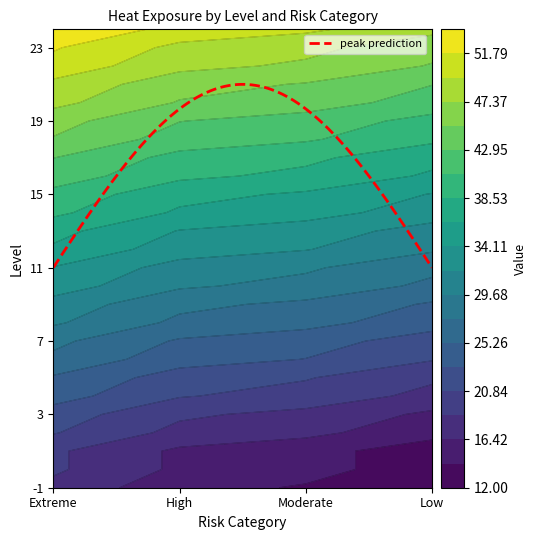

Reading left to right, transcribe all the data shown in this chart.

-1: 18	15	14	12
0: 19	16	15	13
1: 19	16	15	13
2: 21	18	17	15
3: 22	19	18	16
4: 24	21	20	18
5: 25	22	21	19
6: 27	24	23	21
7: 28	25	24	22
8: 30	27	26	24
9: 31	28	27	25
10: 33	30	29	27
11: 34	31	30	28
12: 36	33	32	30
13: 37	34	33	31
14: 39	36	35	33
15: 40	37	36	34
16: 42	39	38	36
17: 43	40	39	37
18: 45	42	41	39
19: 46	43	42	40
20: 48	45	44	42
21: 49	46	45	43
22: 51	48	47	45
23: 52	49	48	46
24: 54	51	50	48